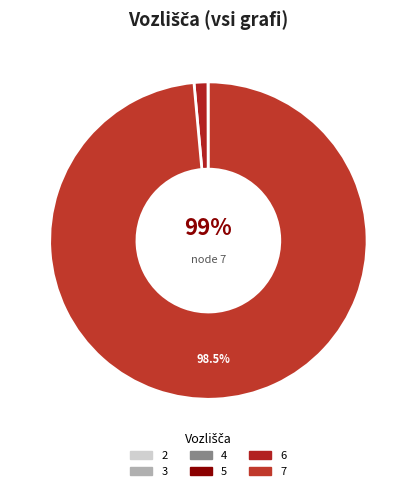

How many segments does this pie chart have?

6